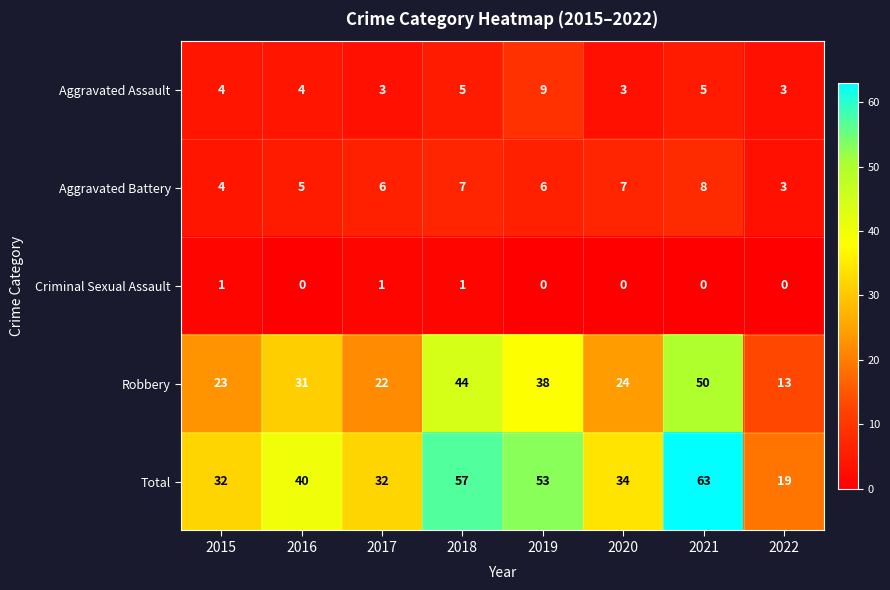

At how many categories does at least one series exceed 24?

7